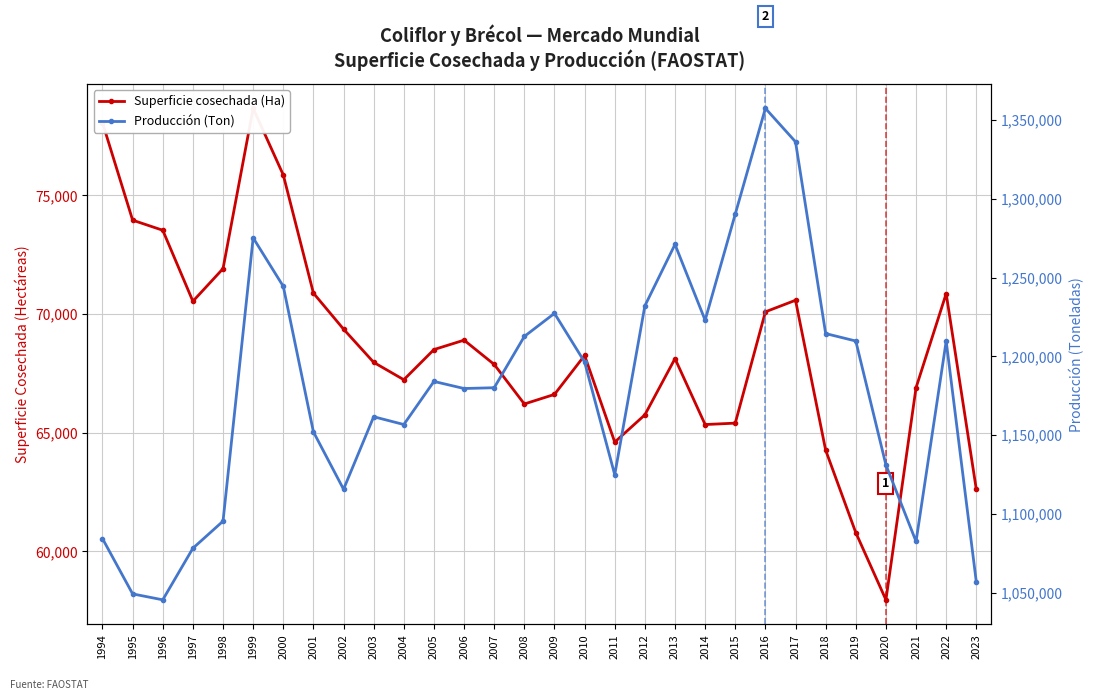

Where is Producción (Ton) nearest to the value 1201430?

2010